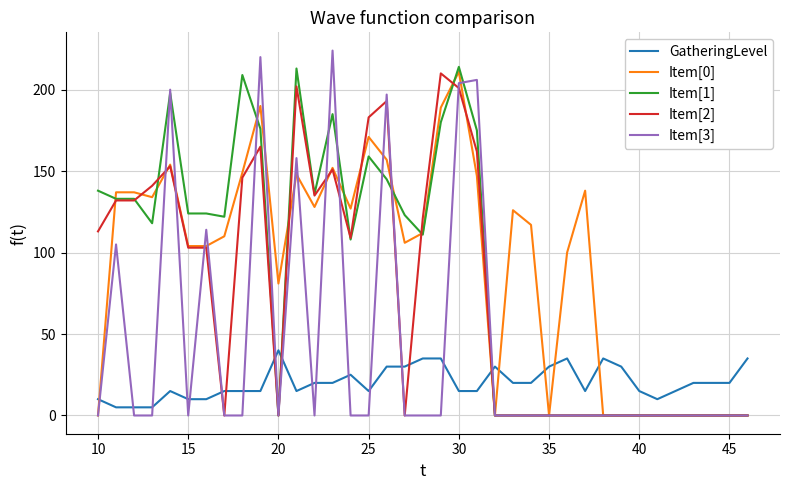

Which series has the largest range (max minus min)?

Item[3]